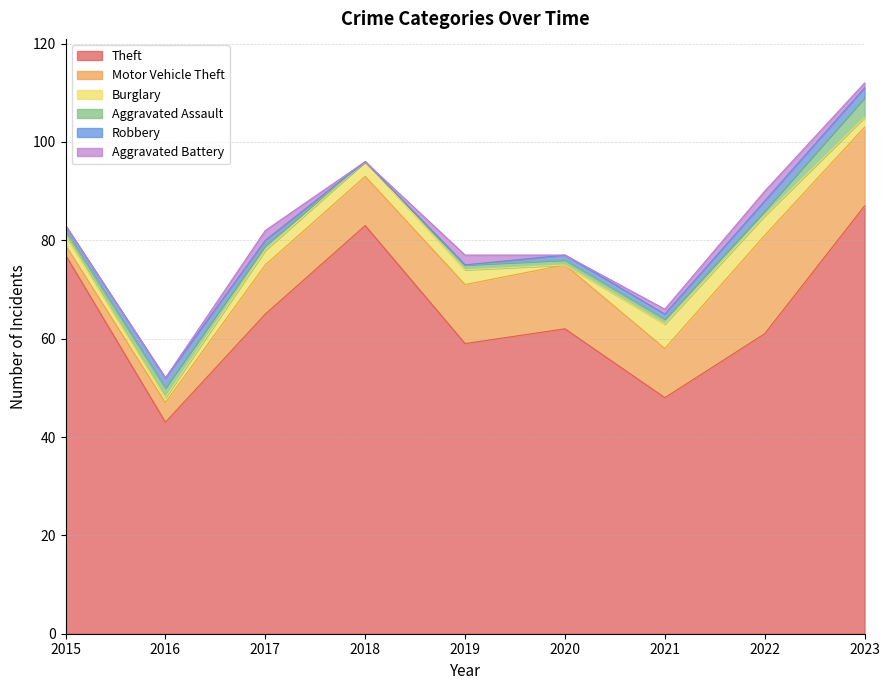

At which label is Burglary closest to 2?

2015